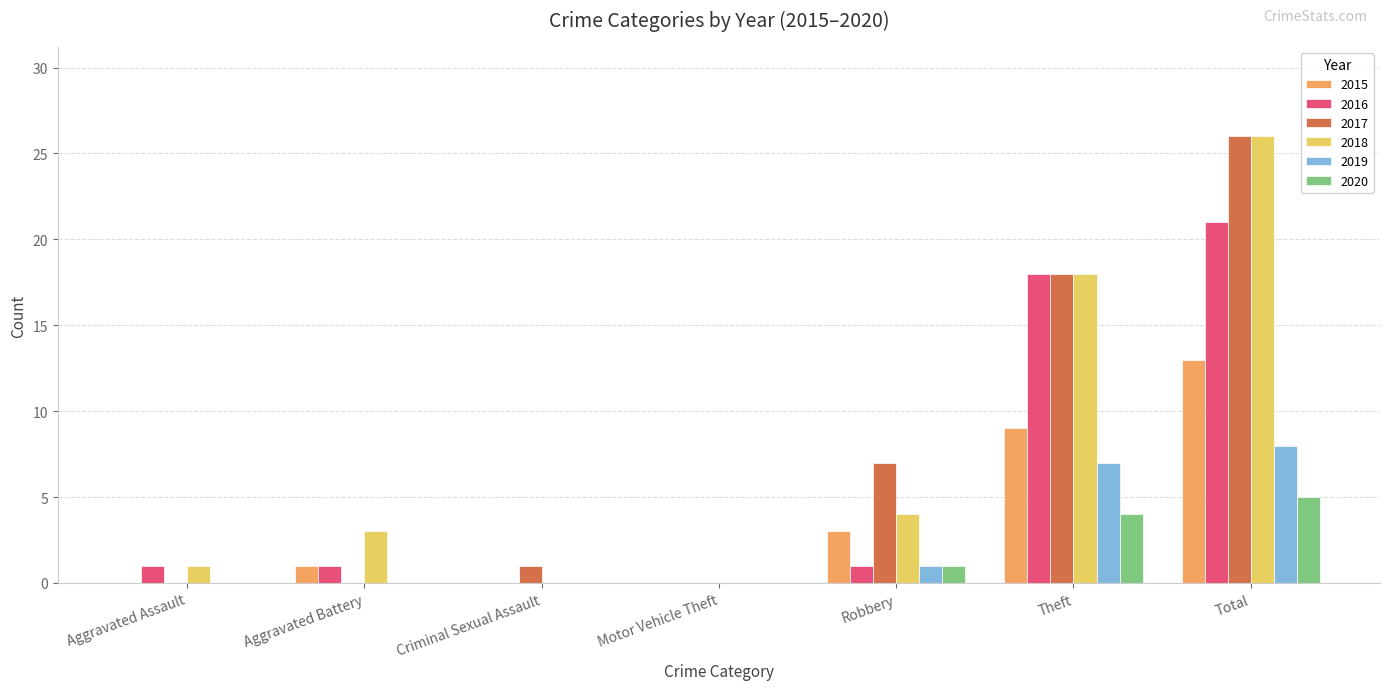

At which category is the sum across all series the highest?

Total